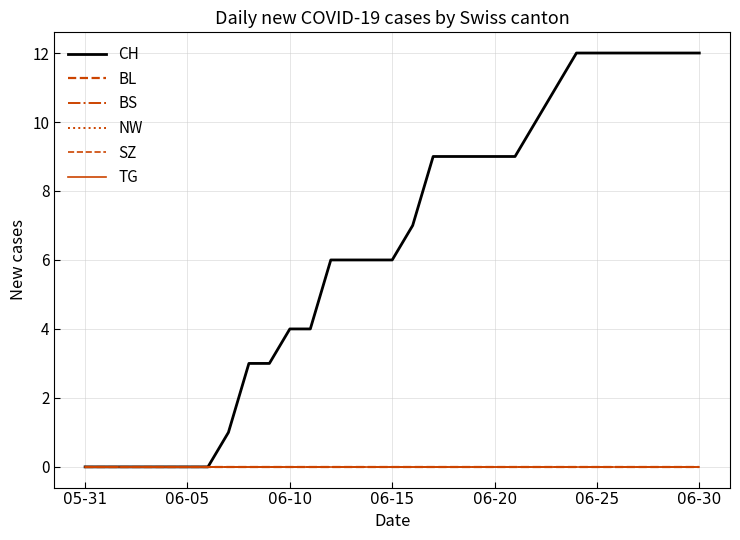

Rank the series by their maximum value, from highest to lowest.

CH, BL, BS, NW, SZ, TG